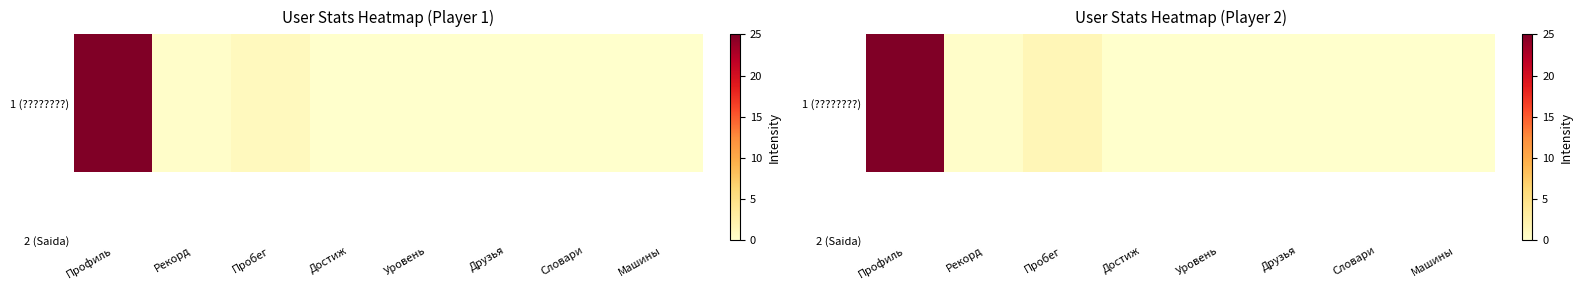

What is the greatest value displayed?

25.0